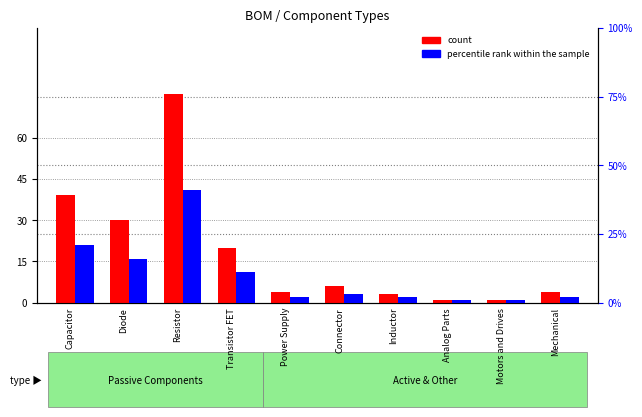

What position from the right is Transistor FET?

7